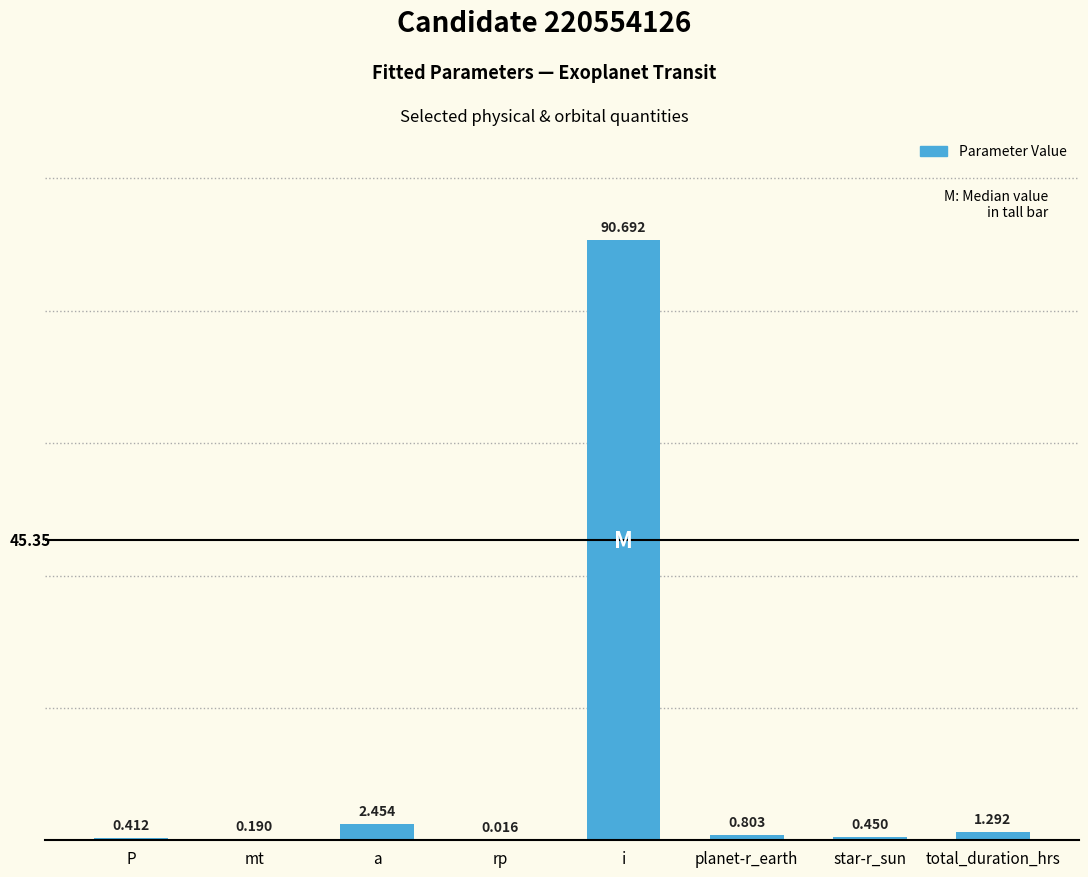

Are the bars grouped side by side (vs. stacked)?

No